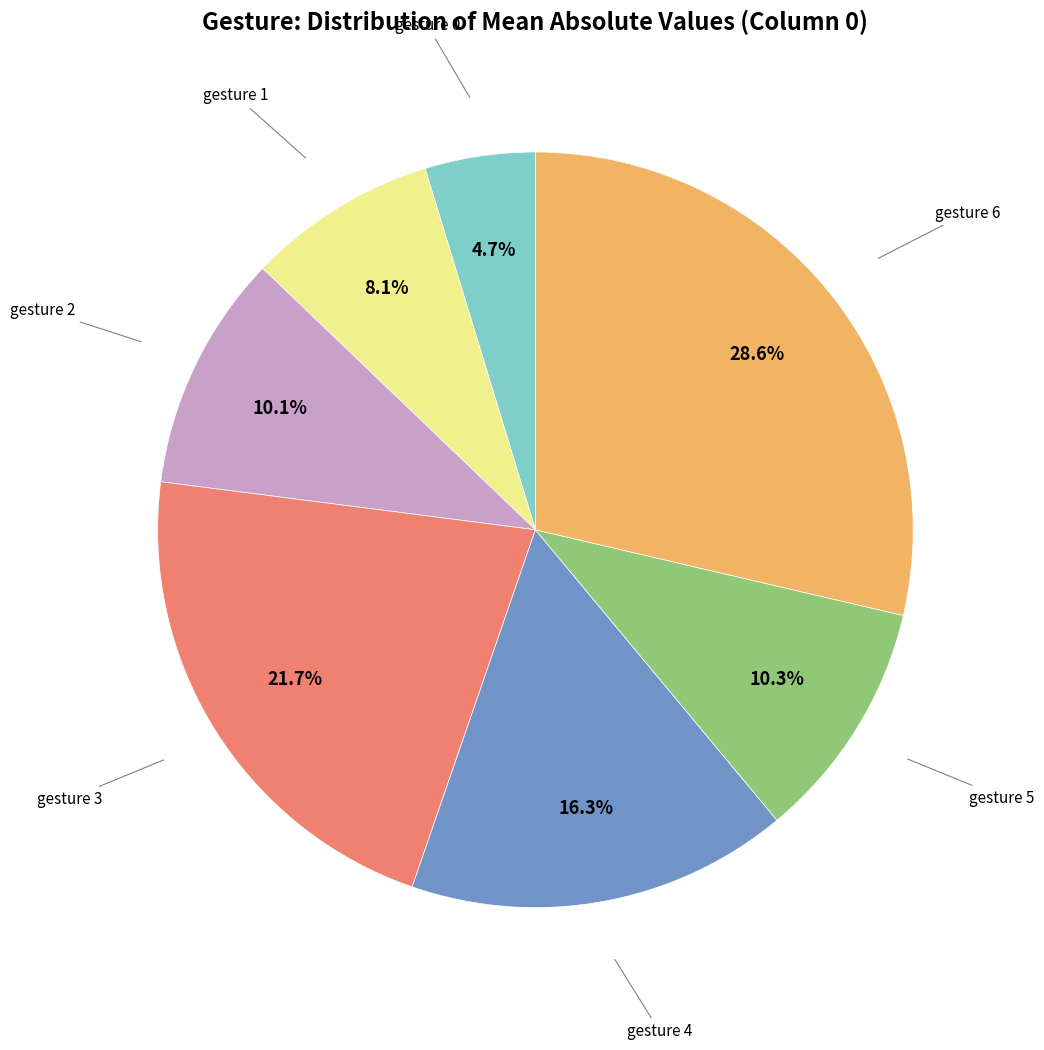

Is there a majority slice in this chart?

No